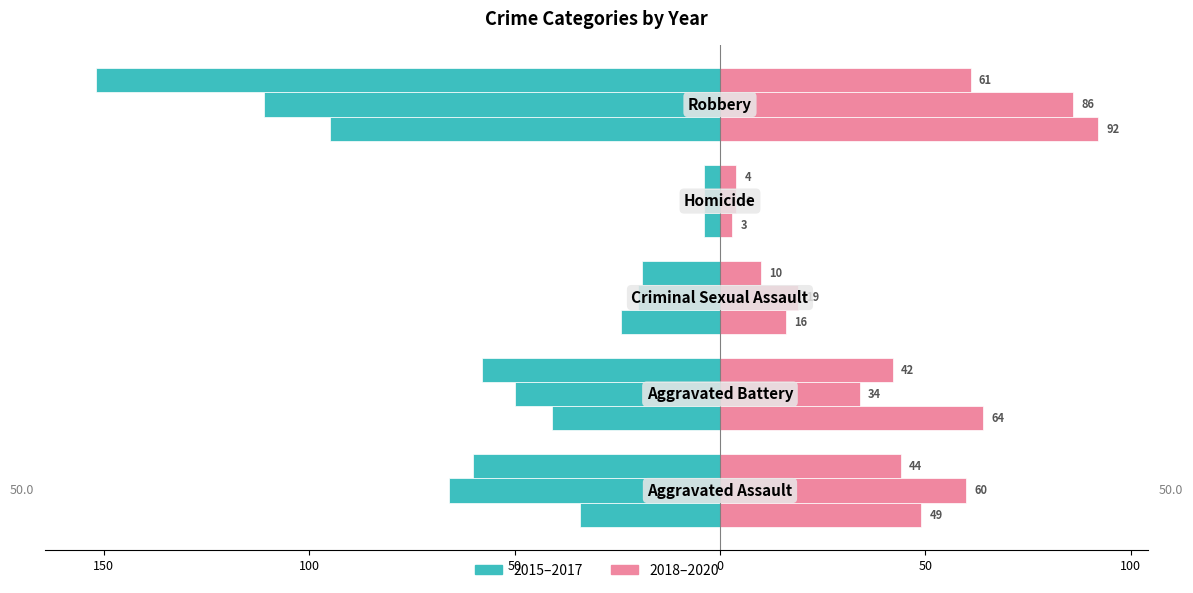

What position from the right is Robbery?

1